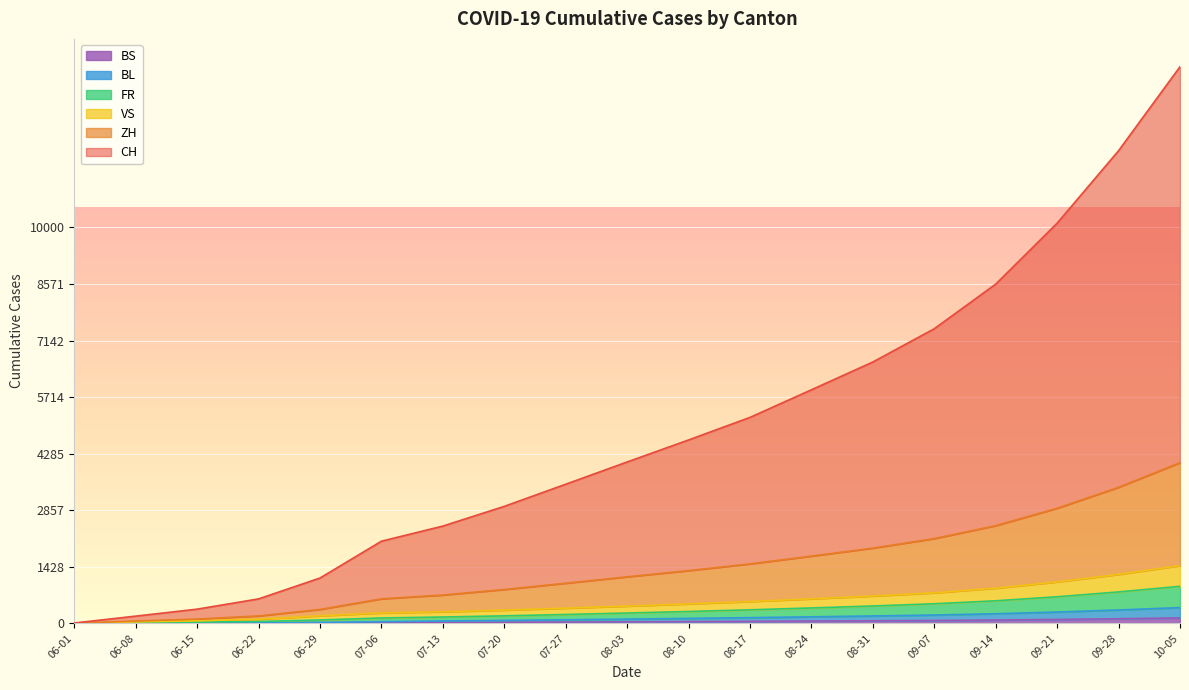

At which category is the sum across all series the highest?

10-05